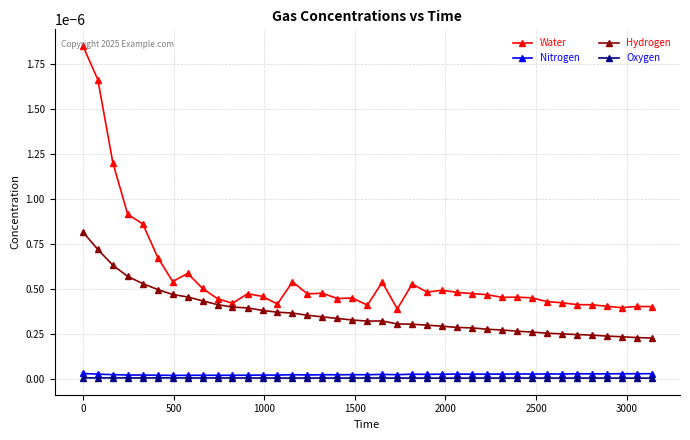

True or false: Water has more than 0 points higher than both neighbors.

True